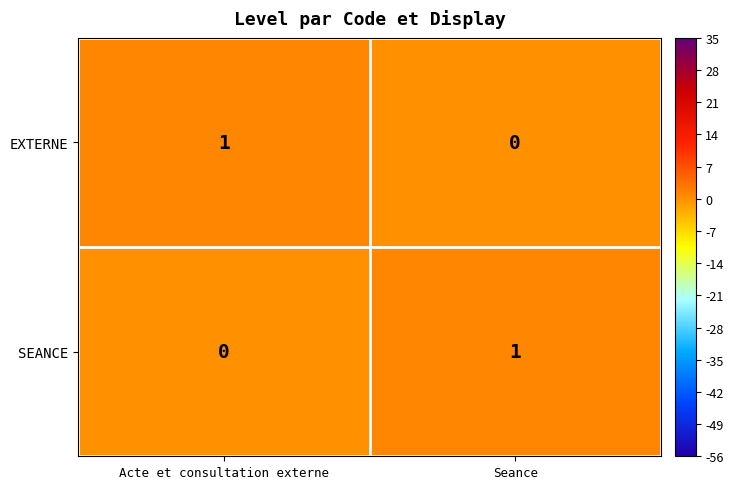

At which label does SEANCE reach its peak?

Seance